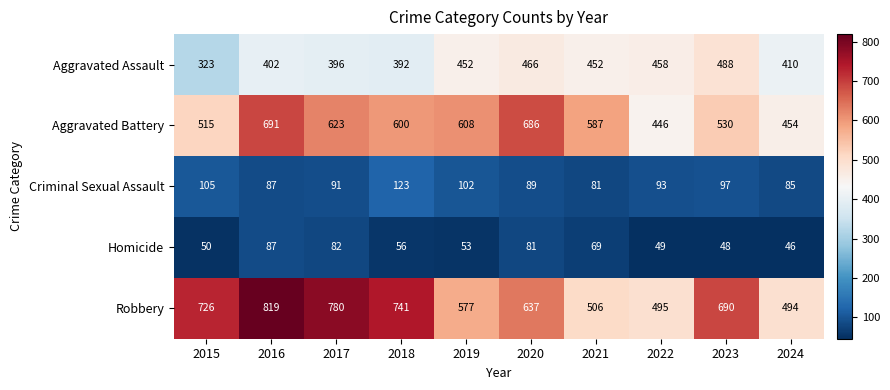

What is the maximum value for Aggravated Assault?

488